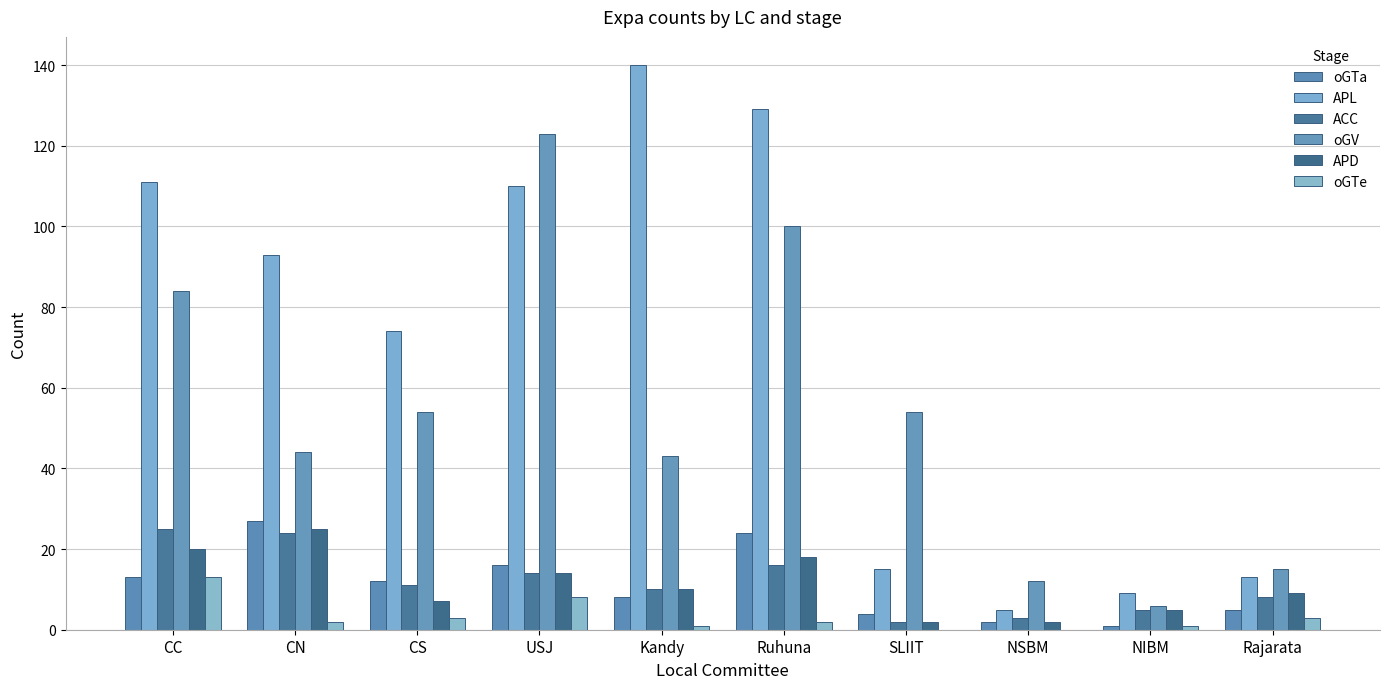

Reading left to right, list all the values displayed in this chart.

oGTa: CC=13	CN=27	CS=12	USJ=16	Kandy=8	Ruhuna=24	SLIIT=4	NSBM=2	NIBM=1	Rajarata=5
APL: CC=111	CN=93	CS=74	USJ=110	Kandy=140	Ruhuna=129	SLIIT=15	NSBM=5	NIBM=9	Rajarata=13
ACC: CC=25	CN=24	CS=11	USJ=14	Kandy=10	Ruhuna=16	SLIIT=2	NSBM=3	NIBM=5	Rajarata=8
oGV: CC=84	CN=44	CS=54	USJ=123	Kandy=43	Ruhuna=100	SLIIT=54	NSBM=12	NIBM=6	Rajarata=15
APD: CC=20	CN=25	CS=7	USJ=14	Kandy=10	Ruhuna=18	SLIIT=2	NSBM=2	NIBM=5	Rajarata=9
oGTe: CC=13	CN=2	CS=3	USJ=8	Kandy=1	Ruhuna=2	SLIIT=0	NSBM=0	NIBM=1	Rajarata=3